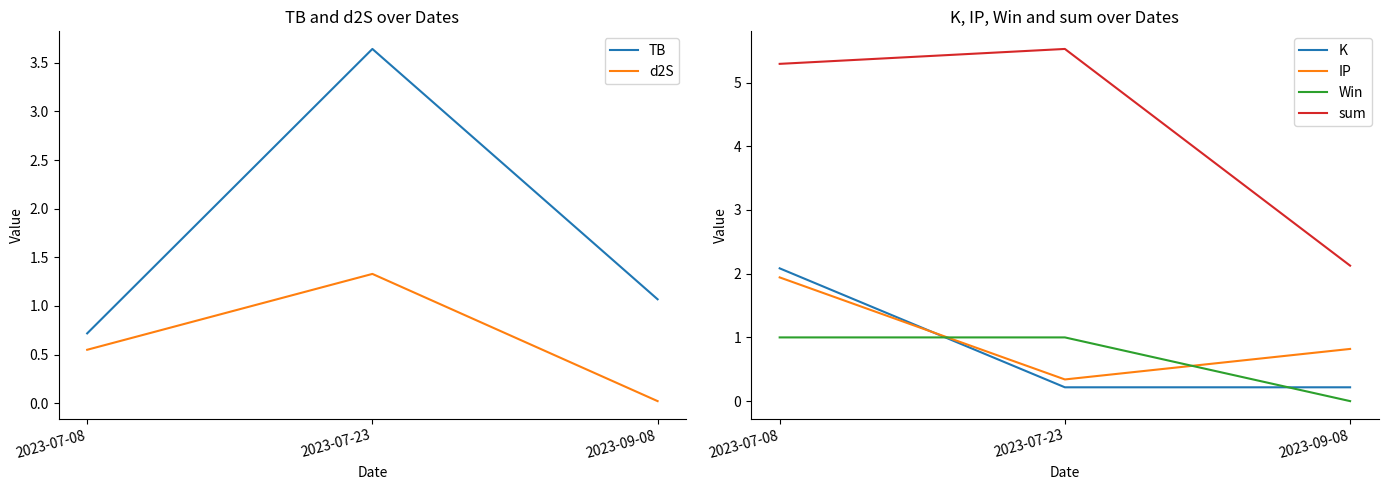

Between 2023-07-08 and 2023-07-23, which is larger?

2023-07-23